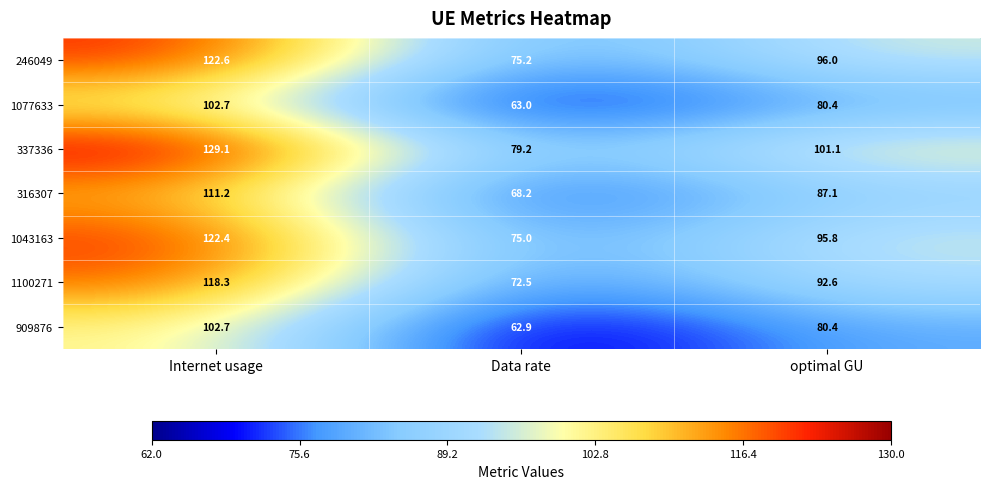

Reading left to right, extract all data points from this chart.

246049: Internet usage=122.6	Data rate=75.2	optimal GU=96.0
1077633: Internet usage=102.7	Data rate=63.0	optimal GU=80.4
337336: Internet usage=129.1	Data rate=79.2	optimal GU=101.1
316307: Internet usage=111.2	Data rate=68.2	optimal GU=87.1
1043163: Internet usage=122.4	Data rate=75.0	optimal GU=95.8
1100271: Internet usage=118.3	Data rate=72.5	optimal GU=92.6
909876: Internet usage=102.7	Data rate=62.9	optimal GU=80.4